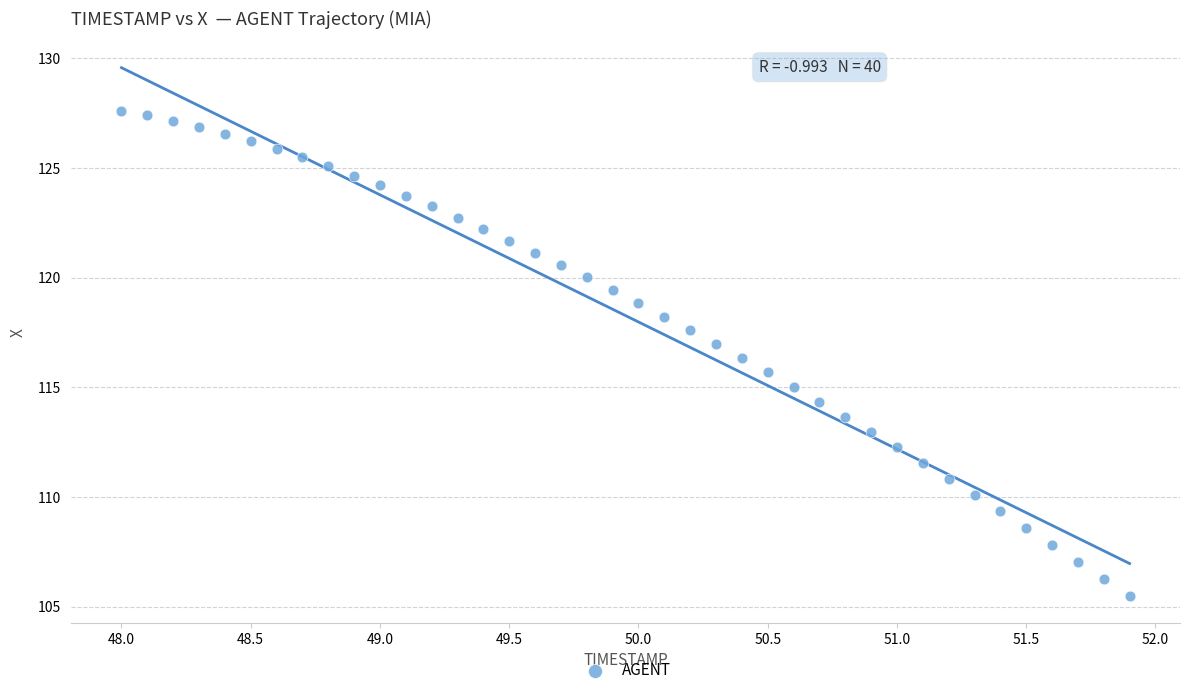

What is the range of Y values (max minus min)?

22.1